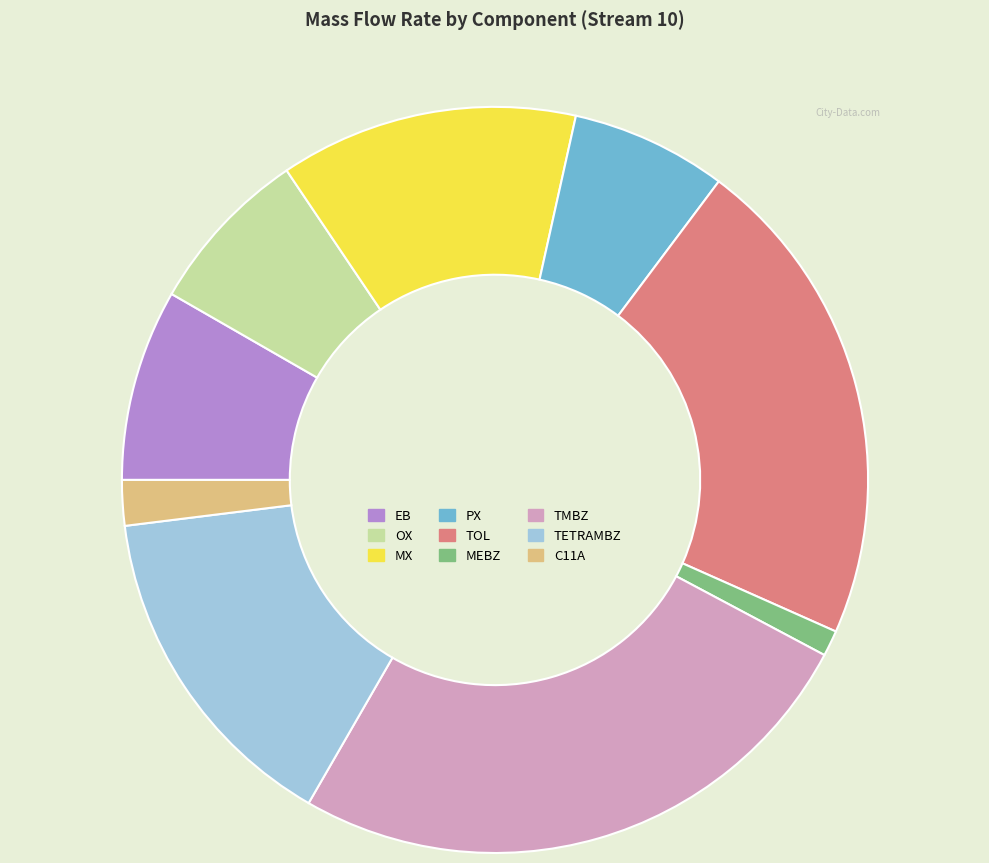

Rank the categories by value from lowest to highest.

MEBZ, C11A, PX, OX, EB, MX, TETRAMBZ, TOL, TMBZ